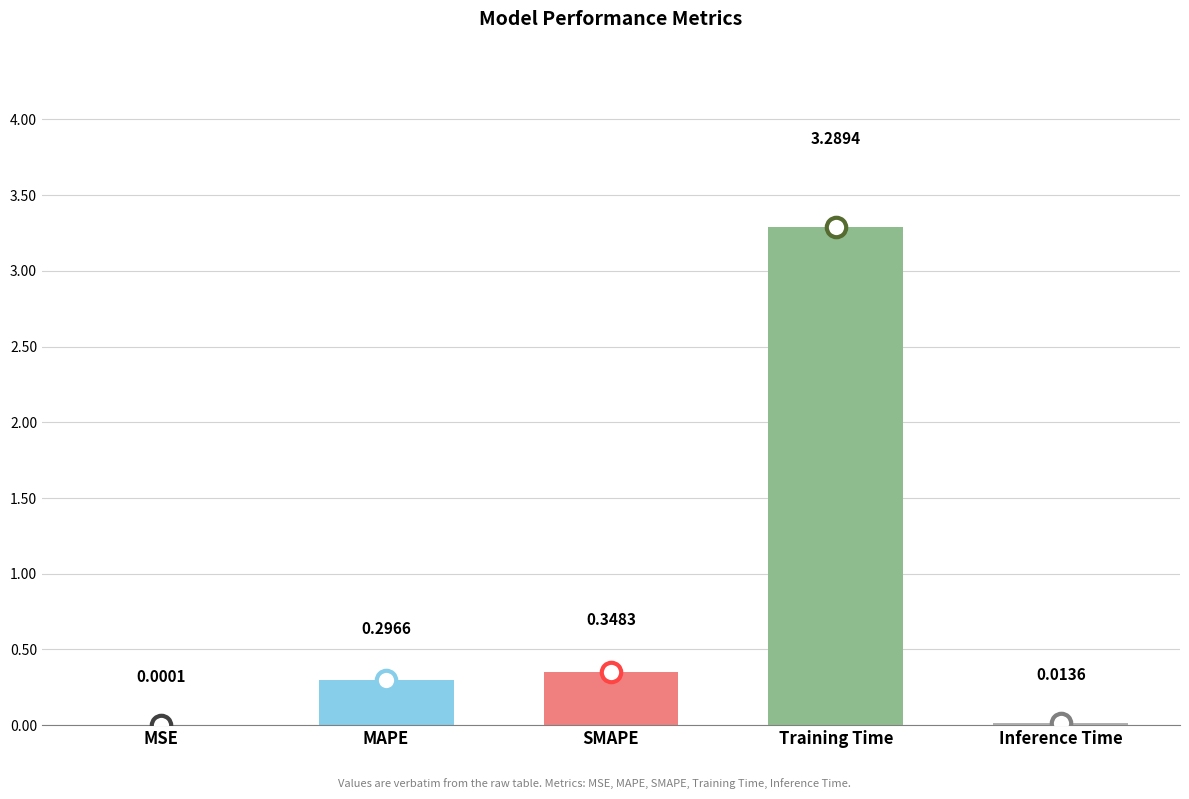

Where is the data nearest to the value 1?

SMAPE